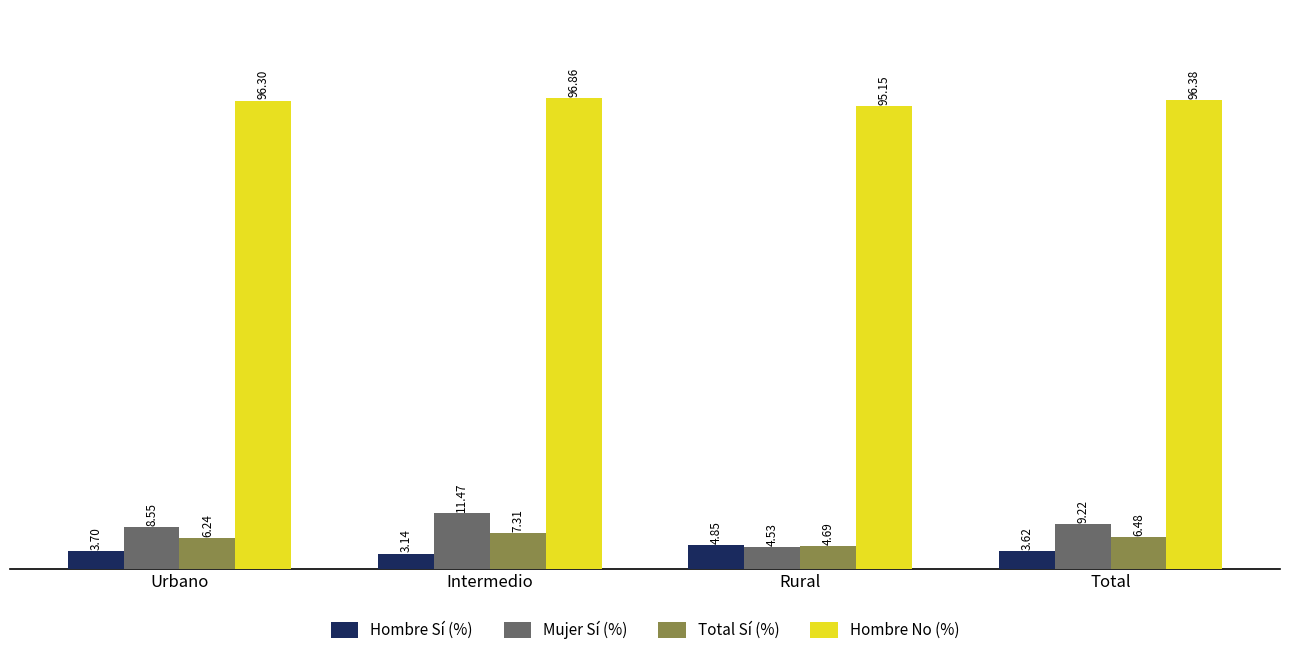

What is the difference between the second highest and second lowest values in the Mujer Sí (%) series?

0.7